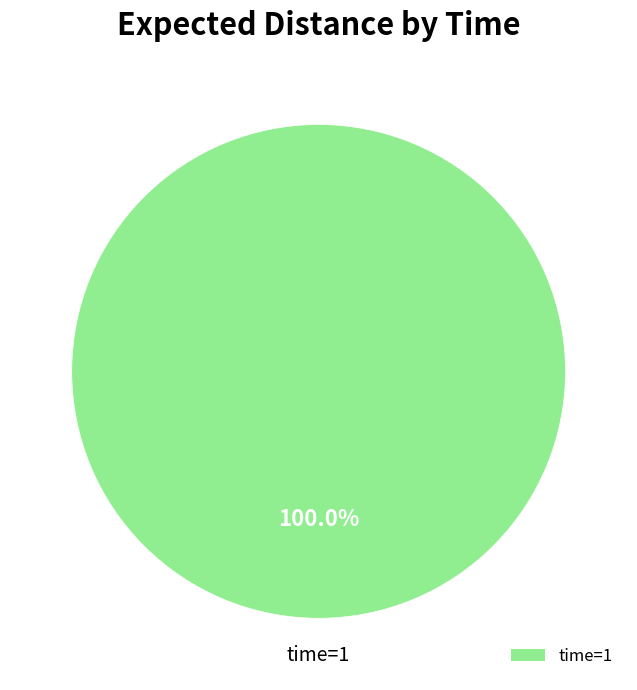

Rank the categories by value from highest to lowest.

time=1